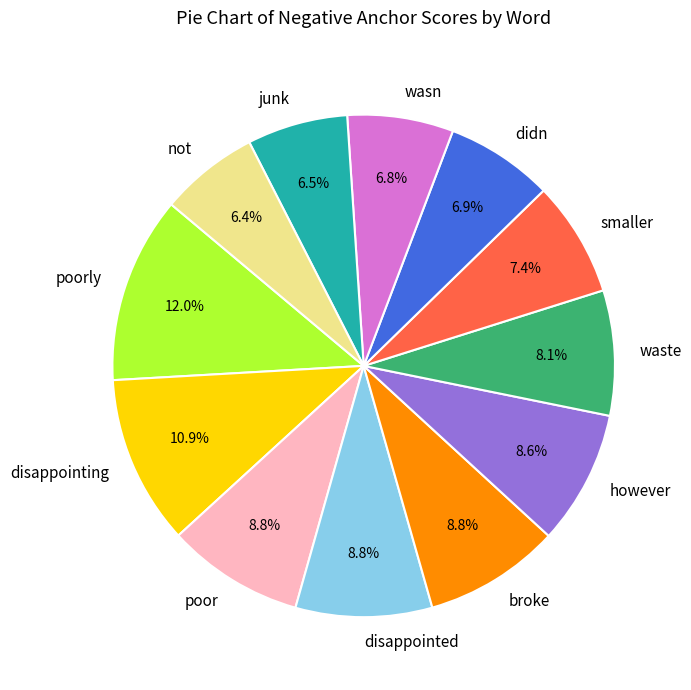

Which has a higher value, smaller or poor?

poor